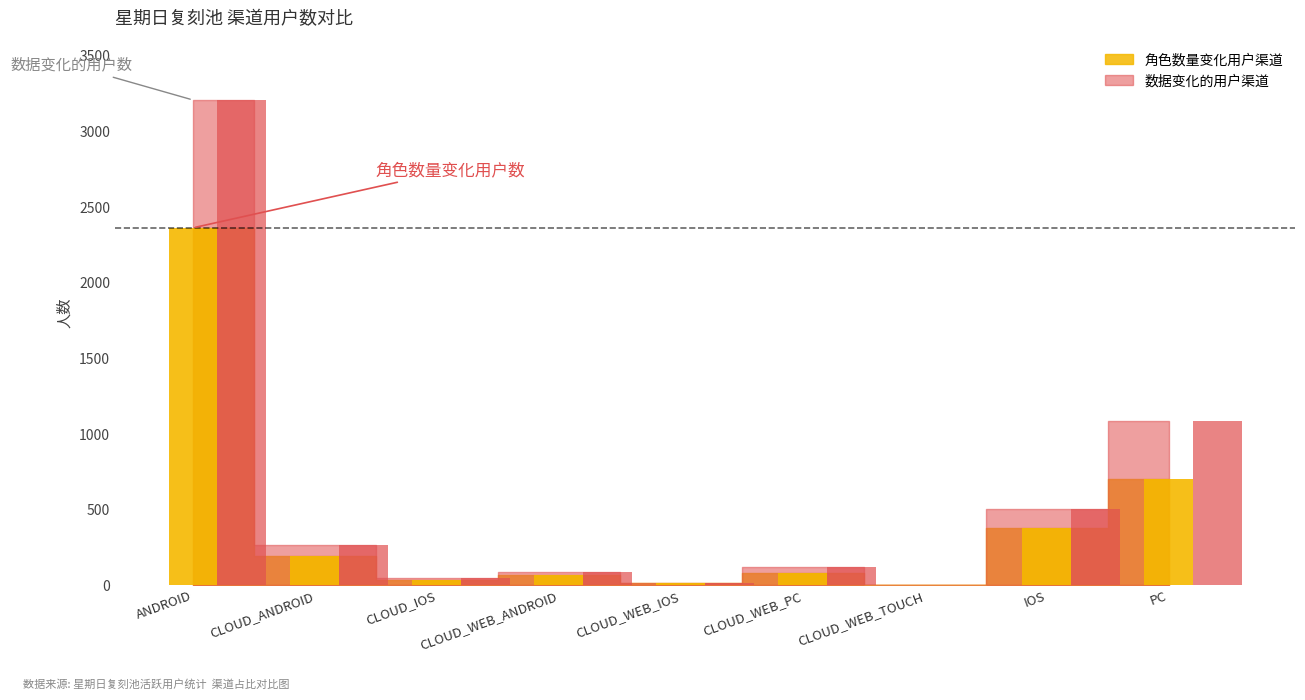

Reading right to left, list all the values displayed in this chart.

角色数量变化用户渠道占比: 700	380	1	83	13	66	33	195	2363
数据变化的用户渠道占比: 1086	506	1	119	18	86	51	265	3208